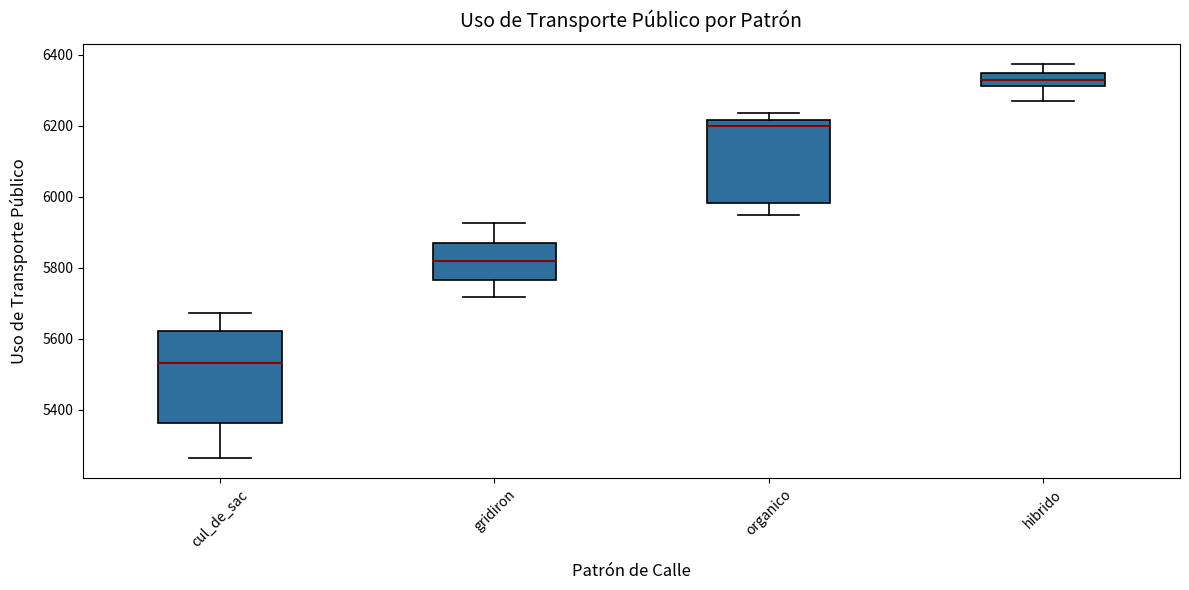

Which box's median line is the lowest?

cul_de_sac